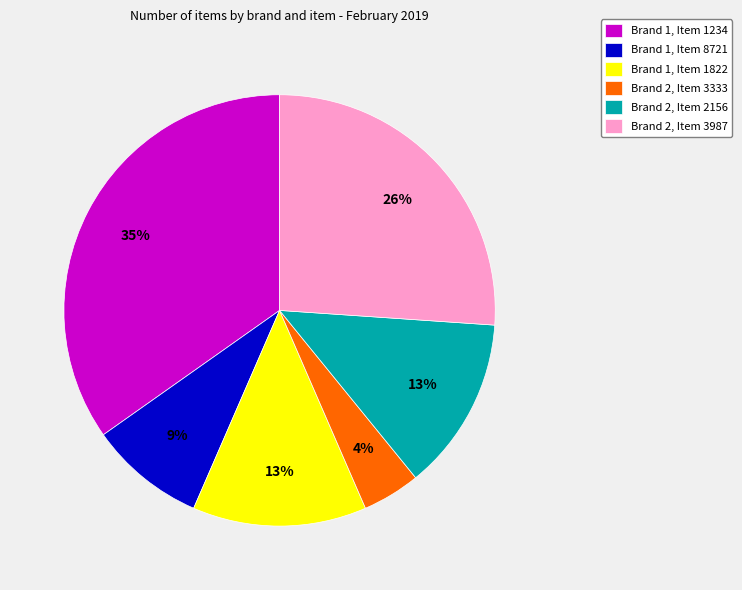

Which slice is the largest?

Brand 1, Item 1234